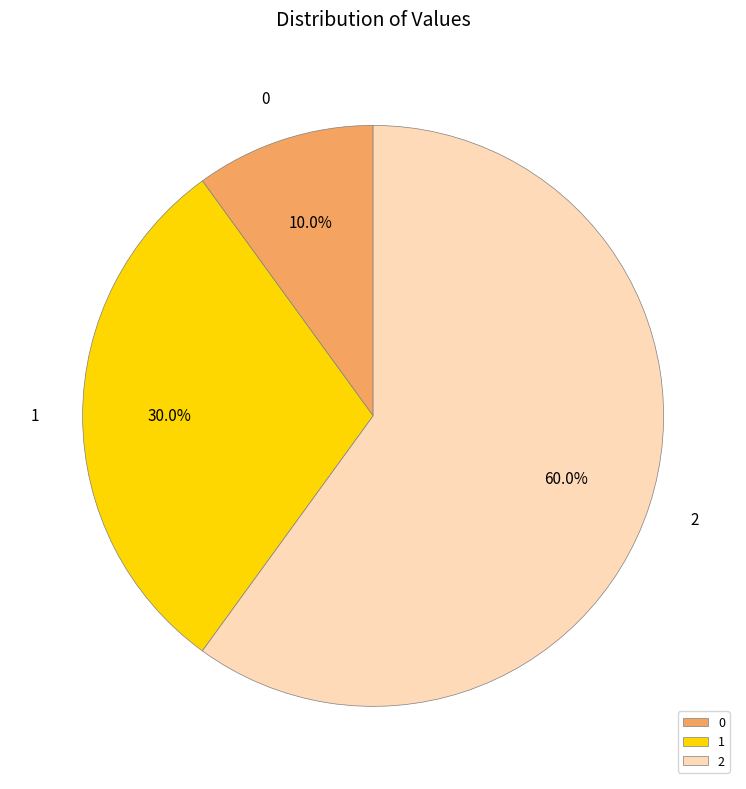

Which category accounts for the majority?

2